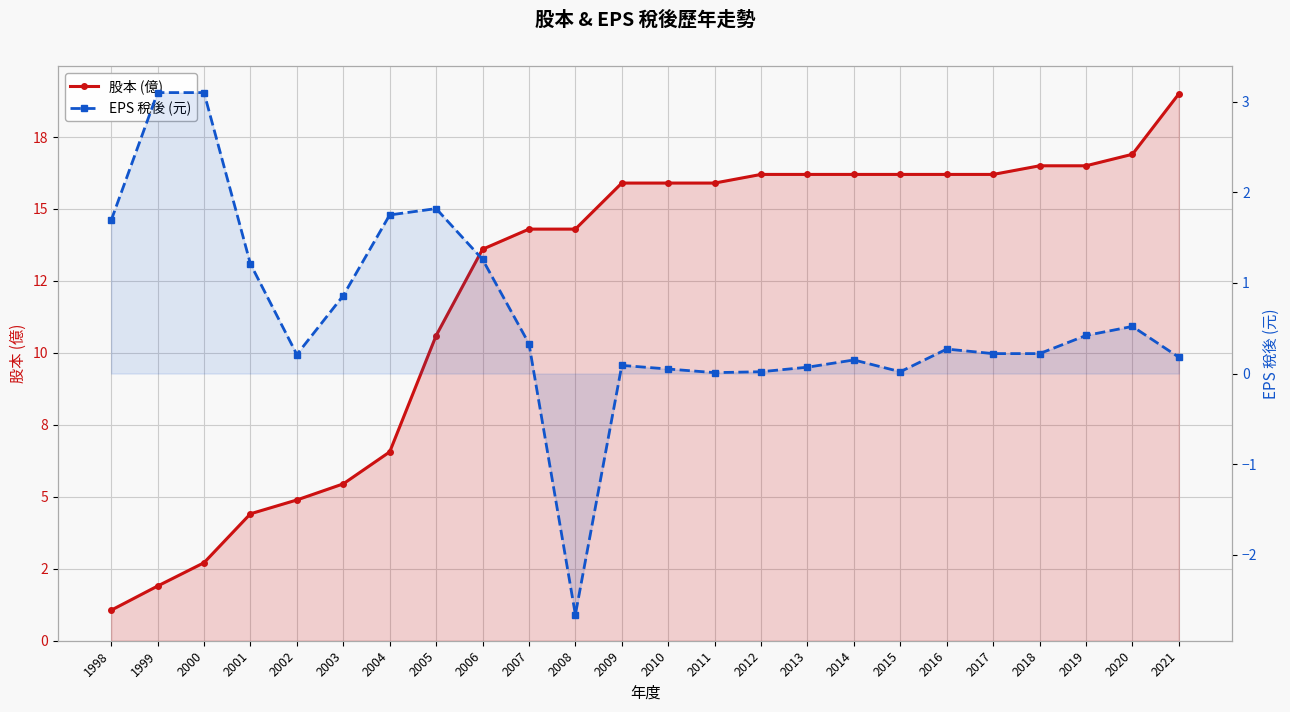

What is the value of the 股本 (億) point at the 24th from the left?

19.0